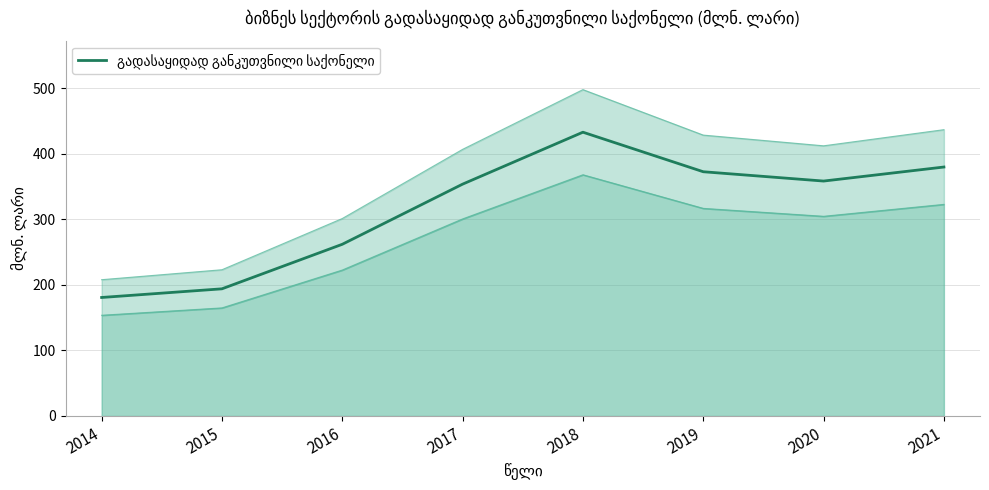

Rank the categories by value from lowest to highest.

2014, 2015, 2016, 2017, 2020, 2019, 2021, 2018